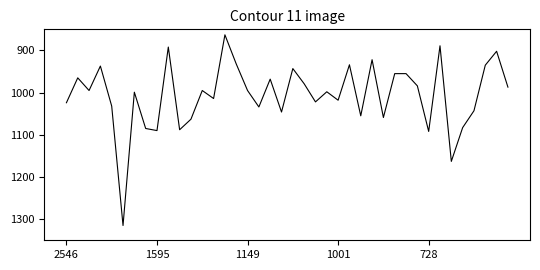

What is the minimum value shown in the chart?

863